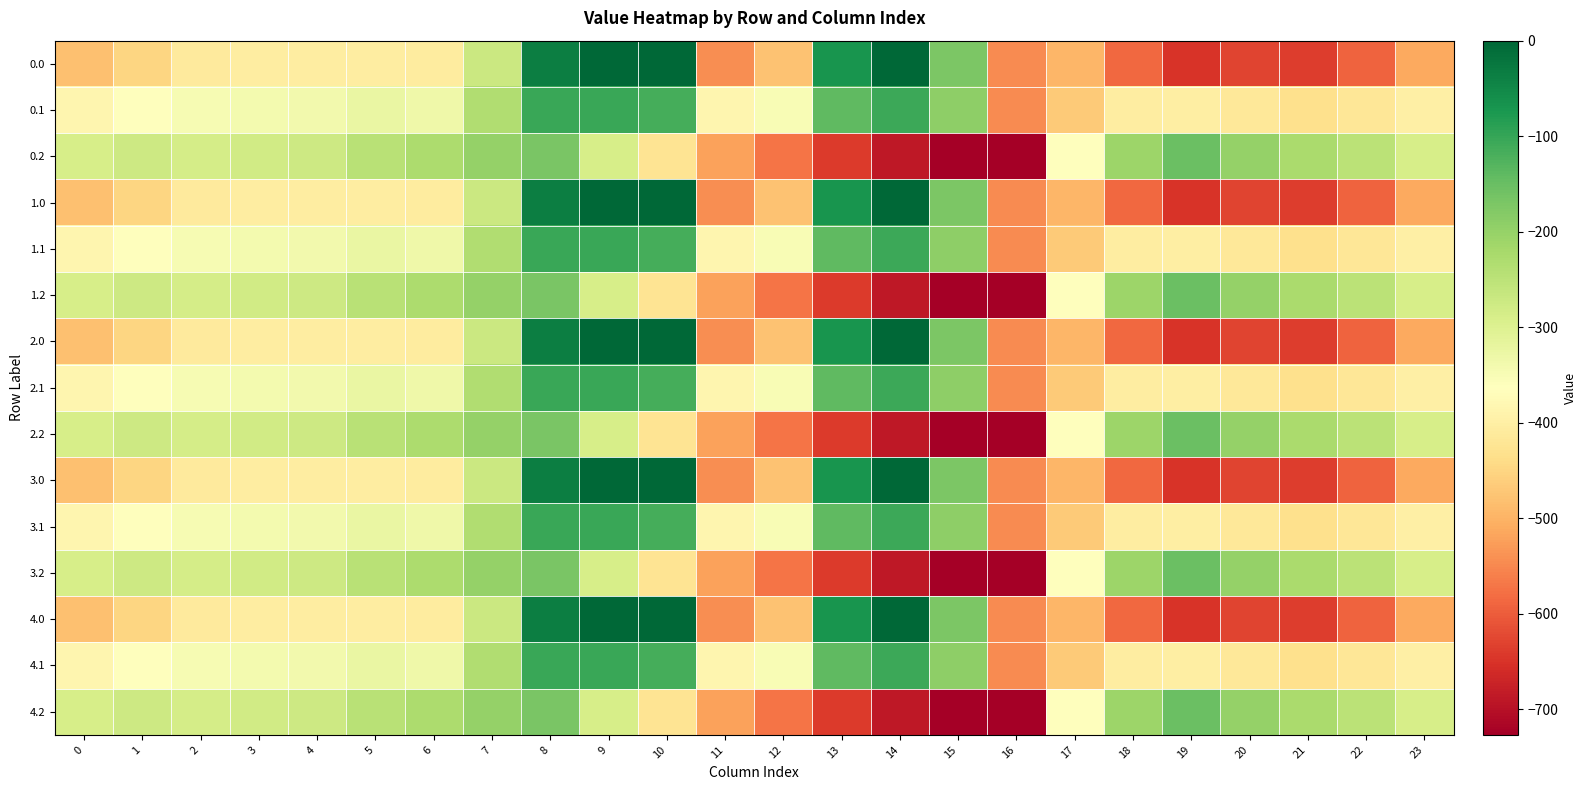

Reading right to left, extract all data points from this chart.

0.0: 23=-511.3	22=-592.3	21=-638.4	20=-629.9	19=-649.2	18=-586.7	17=-494.8	16=-545.4	15=-172.8	14=-0.3	13=-70.2	12=-477.2	11=-544.3	10=0.0	9=0.0	8=-35.0	7=-270.7	6=-408.0	5=-403.8	4=-404.9	3=-404.4	2=-410.3	1=-449.5	0=-482.0
0.1: 23=-399.4	22=-419.9	21=-432.4	20=-414.5	19=-400.2	18=-405.4	17=-466.6	16=-547.3	15=-190.4	14=-105.5	13=-141.2	12=-350.8	11=-384.7	10=-114.0	9=-104.8	8=-102.3	7=-234.9	6=-332.2	5=-325.7	4=-339.6	3=-342.7	2=-347.9	1=-361.1	0=-384.6
0.2: 23=-287.5	22=-247.4	21=-226.4	20=-199.2	19=-151.0	18=-210.0	17=-362.4	16=-726.6	15=-725.8	14=-687.4	13=-640.4	12=-571.2	11=-520.6	10=-423.5	9=-288.5	8=-169.5	7=-199.0	6=-228.8	5=-245.0	4=-274.4	3=-281.0	2=-285.5	1=-272.7	0=-287.1
1.0: 23=-511.3	22=-592.3	21=-638.4	20=-629.9	19=-649.2	18=-586.7	17=-494.8	16=-545.4	15=-172.8	14=-0.3	13=-70.2	12=-477.2	11=-544.3	10=0.0	9=0.0	8=-35.0	7=-270.7	6=-408.0	5=-403.8	4=-404.9	3=-404.4	2=-410.3	1=-449.5	0=-482.0
1.1: 23=-399.4	22=-419.9	21=-432.4	20=-414.5	19=-400.2	18=-405.4	17=-466.6	16=-547.3	15=-190.4	14=-105.5	13=-141.2	12=-350.8	11=-384.7	10=-114.0	9=-104.8	8=-102.3	7=-234.9	6=-332.2	5=-325.7	4=-339.6	3=-342.7	2=-347.9	1=-361.1	0=-384.6
1.2: 23=-287.5	22=-247.4	21=-226.4	20=-199.2	19=-151.0	18=-210.0	17=-362.4	16=-726.6	15=-725.8	14=-687.4	13=-640.4	12=-571.2	11=-520.6	10=-423.5	9=-288.5	8=-169.5	7=-199.0	6=-228.8	5=-245.0	4=-274.4	3=-281.0	2=-285.5	1=-272.7	0=-287.1
2.0: 23=-511.3	22=-592.3	21=-638.4	20=-629.9	19=-649.2	18=-586.7	17=-494.8	16=-545.4	15=-172.8	14=-0.3	13=-70.2	12=-477.2	11=-544.3	10=0.0	9=0.0	8=-35.0	7=-270.7	6=-408.0	5=-403.8	4=-404.9	3=-404.4	2=-410.3	1=-449.5	0=-482.0
2.1: 23=-399.4	22=-419.9	21=-432.4	20=-414.5	19=-400.2	18=-405.4	17=-466.6	16=-547.3	15=-190.4	14=-105.5	13=-141.2	12=-350.8	11=-384.7	10=-114.0	9=-104.8	8=-102.3	7=-234.9	6=-332.2	5=-325.7	4=-339.6	3=-342.7	2=-347.9	1=-361.1	0=-384.6
2.2: 23=-287.5	22=-247.4	21=-226.4	20=-199.2	19=-151.0	18=-210.0	17=-362.4	16=-726.6	15=-725.8	14=-687.4	13=-640.4	12=-571.2	11=-520.6	10=-423.5	9=-288.5	8=-169.5	7=-199.0	6=-228.8	5=-245.0	4=-274.4	3=-281.0	2=-285.5	1=-272.7	0=-287.1
3.0: 23=-511.3	22=-592.3	21=-638.4	20=-629.9	19=-649.2	18=-586.7	17=-494.8	16=-545.4	15=-172.8	14=-0.3	13=-70.2	12=-477.2	11=-544.3	10=0.0	9=0.0	8=-35.0	7=-270.7	6=-408.0	5=-403.8	4=-404.9	3=-404.4	2=-410.3	1=-449.5	0=-482.0
3.1: 23=-399.4	22=-419.9	21=-432.4	20=-414.5	19=-400.2	18=-405.4	17=-466.6	16=-547.3	15=-190.4	14=-105.5	13=-141.2	12=-350.8	11=-384.7	10=-114.0	9=-104.8	8=-102.3	7=-234.9	6=-332.2	5=-325.7	4=-339.6	3=-342.7	2=-347.9	1=-361.1	0=-384.6
3.2: 23=-287.5	22=-247.4	21=-226.4	20=-199.2	19=-151.0	18=-210.0	17=-362.4	16=-726.6	15=-725.8	14=-687.4	13=-640.4	12=-571.2	11=-520.6	10=-423.5	9=-288.5	8=-169.5	7=-199.0	6=-228.8	5=-245.0	4=-274.4	3=-281.0	2=-285.5	1=-272.7	0=-287.1
4.0: 23=-511.3	22=-592.3	21=-638.4	20=-629.9	19=-649.2	18=-586.7	17=-494.8	16=-545.4	15=-172.8	14=-0.3	13=-70.2	12=-477.2	11=-544.3	10=0.0	9=0.0	8=-35.0	7=-270.7	6=-408.0	5=-403.8	4=-404.9	3=-404.4	2=-410.3	1=-449.5	0=-482.0
4.1: 23=-399.4	22=-419.9	21=-432.4	20=-414.5	19=-400.2	18=-405.4	17=-466.6	16=-547.3	15=-190.4	14=-105.5	13=-141.2	12=-350.8	11=-384.7	10=-114.0	9=-104.8	8=-102.3	7=-234.9	6=-332.2	5=-325.7	4=-339.6	3=-342.7	2=-347.9	1=-361.1	0=-384.6
4.2: 23=-287.5	22=-247.4	21=-226.4	20=-199.2	19=-151.0	18=-210.0	17=-362.4	16=-726.6	15=-725.8	14=-687.4	13=-640.4	12=-571.2	11=-520.6	10=-423.5	9=-288.5	8=-169.5	7=-199.0	6=-228.8	5=-245.0	4=-274.4	3=-281.0	2=-285.5	1=-272.7	0=-287.1